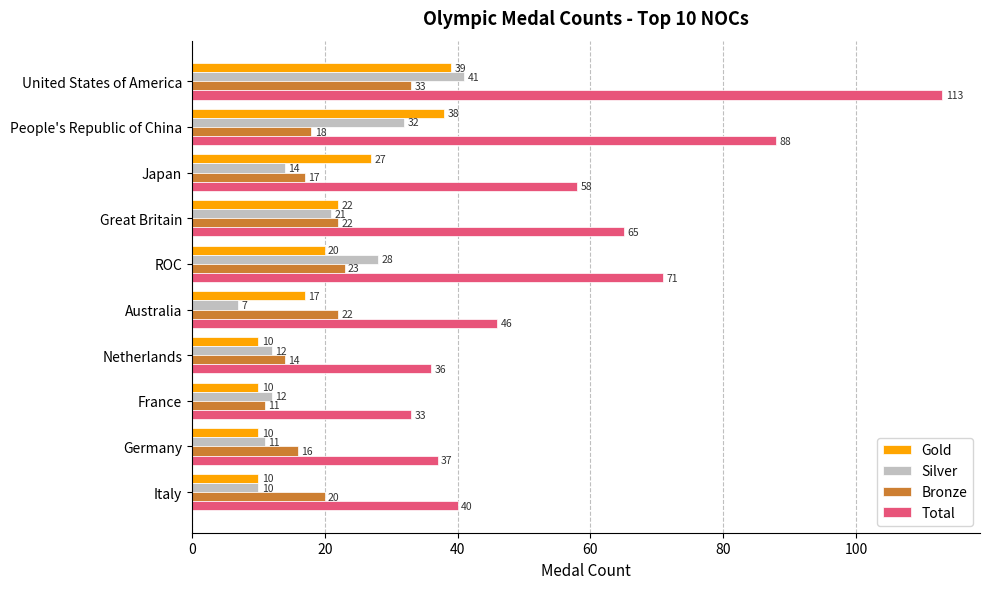

What is the minimum value for Gold?

10